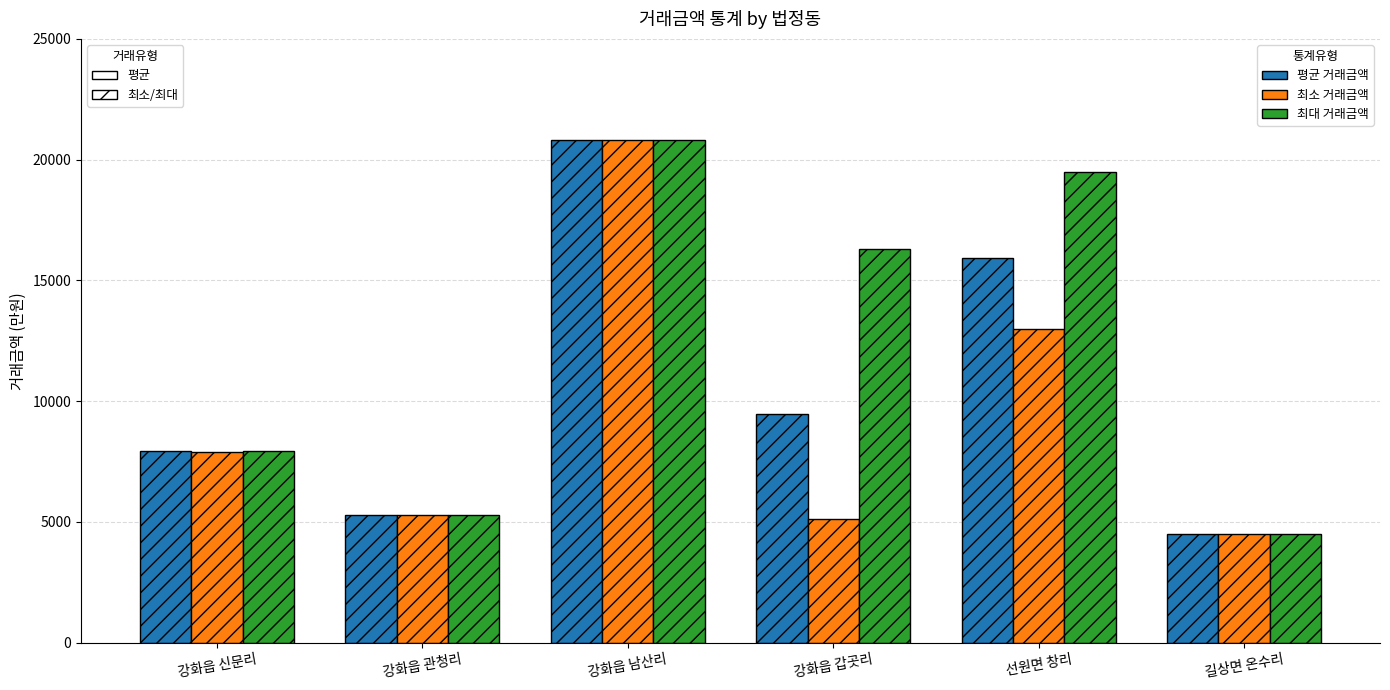

True or false: 최대 거래금액 has a value of 7950 at 강화읍 신문리.

True